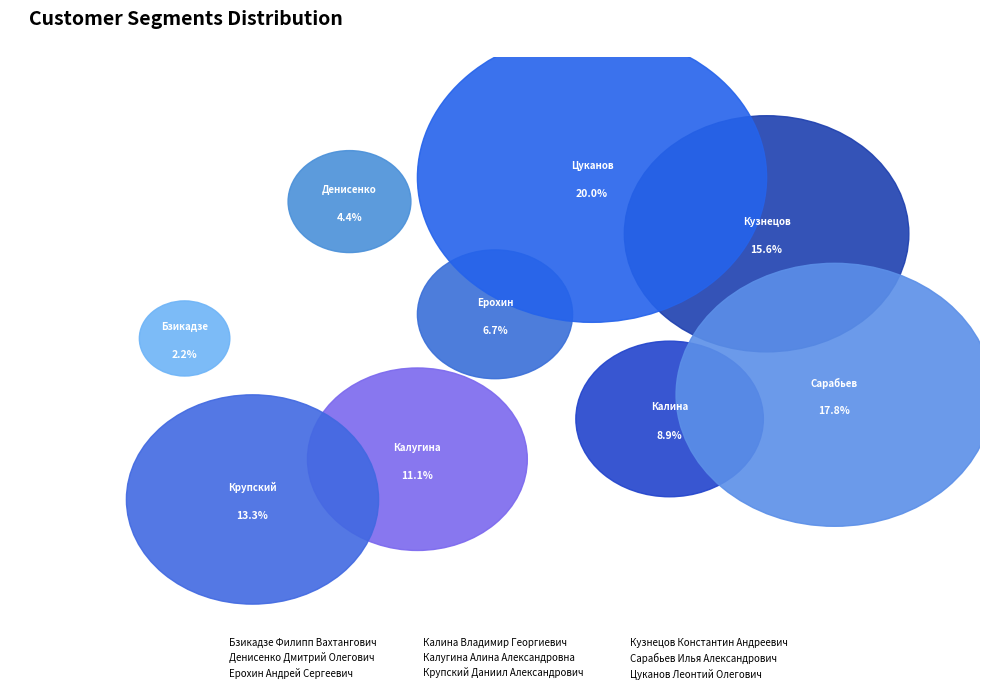

How many segments does this pie chart have?

9